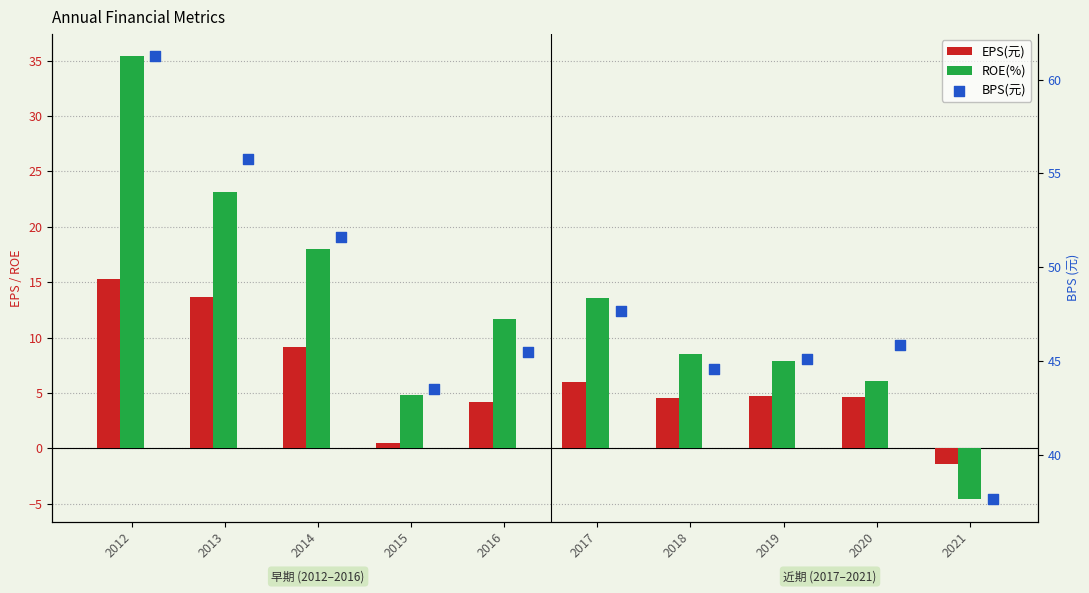

What are all the series names shown in the legend?

EPS(元), ROE(%), BPS(元)